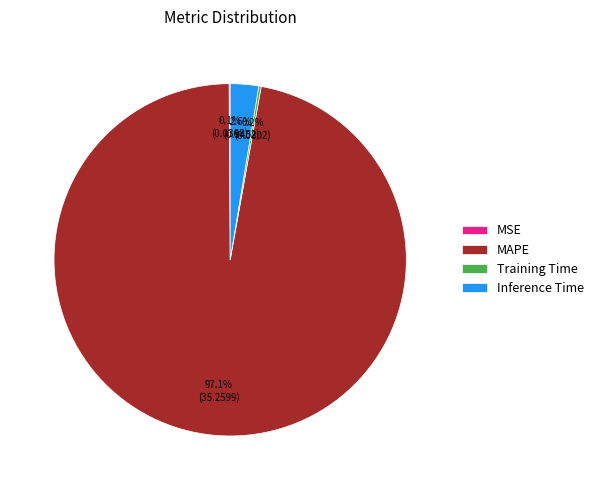

To the nearest percent, what is the average slice percentage?

25%